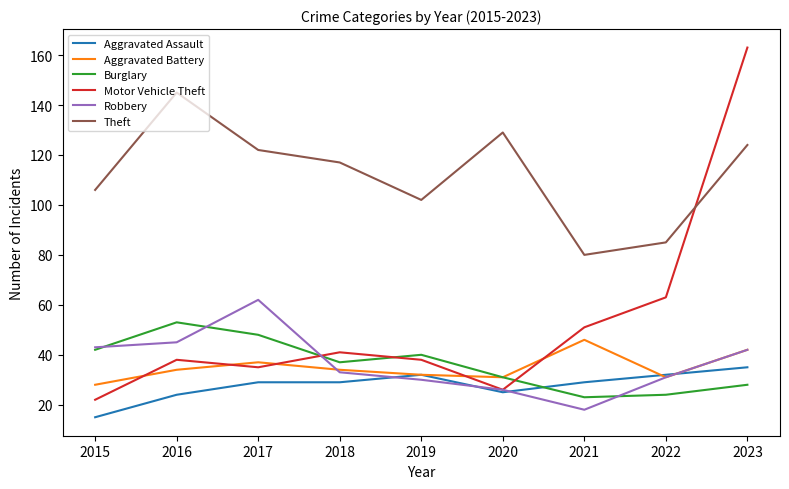

True or false: Theft has a value of 145 at 2016.

True